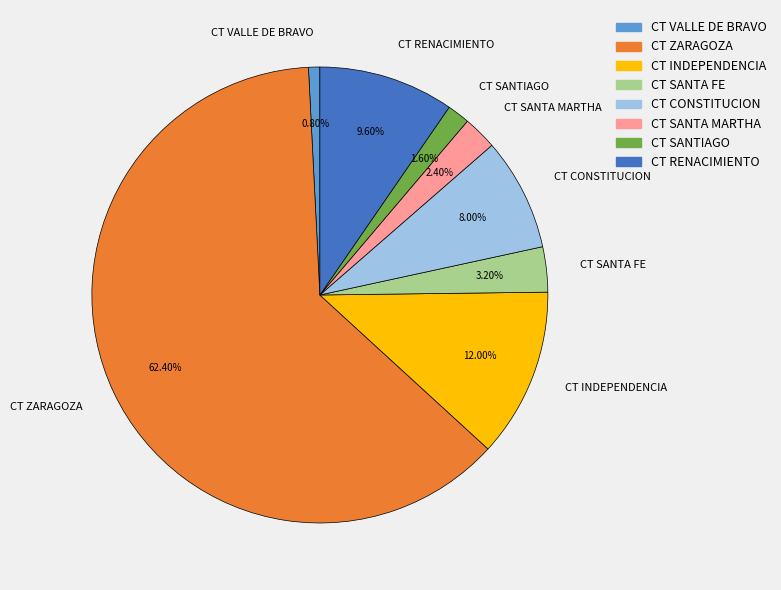

Rank the categories by value from highest to lowest.

CT ZARAGOZA, CT INDEPENDENCIA, CT RENACIMIENTO, CT CONSTITUCION, CT SANTA FE, CT SANTA MARTHA, CT SANTIAGO, CT VALLE DE BRAVO